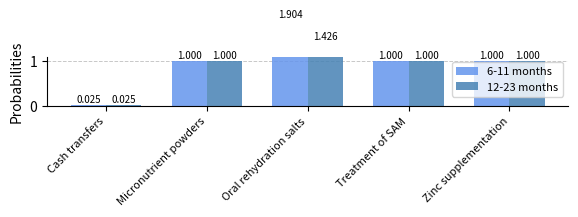

The value of 6-11 months at Micronutrient powders is 1.0. True or false?

True